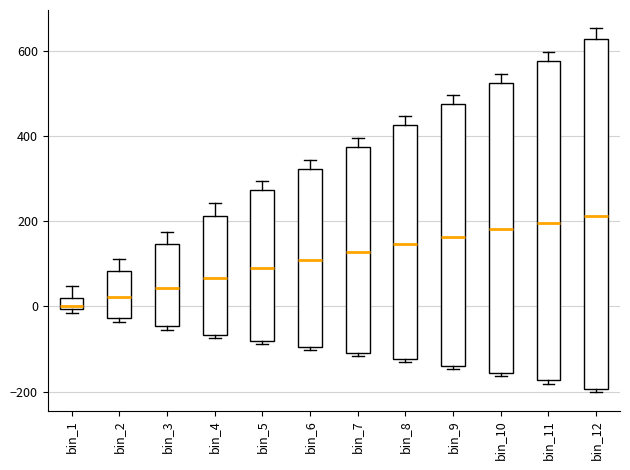

Where does the median line of the box for bin_5 sit on the y-axis? The values are not printed on the chart, so give them approximately, as read against the axis.

80